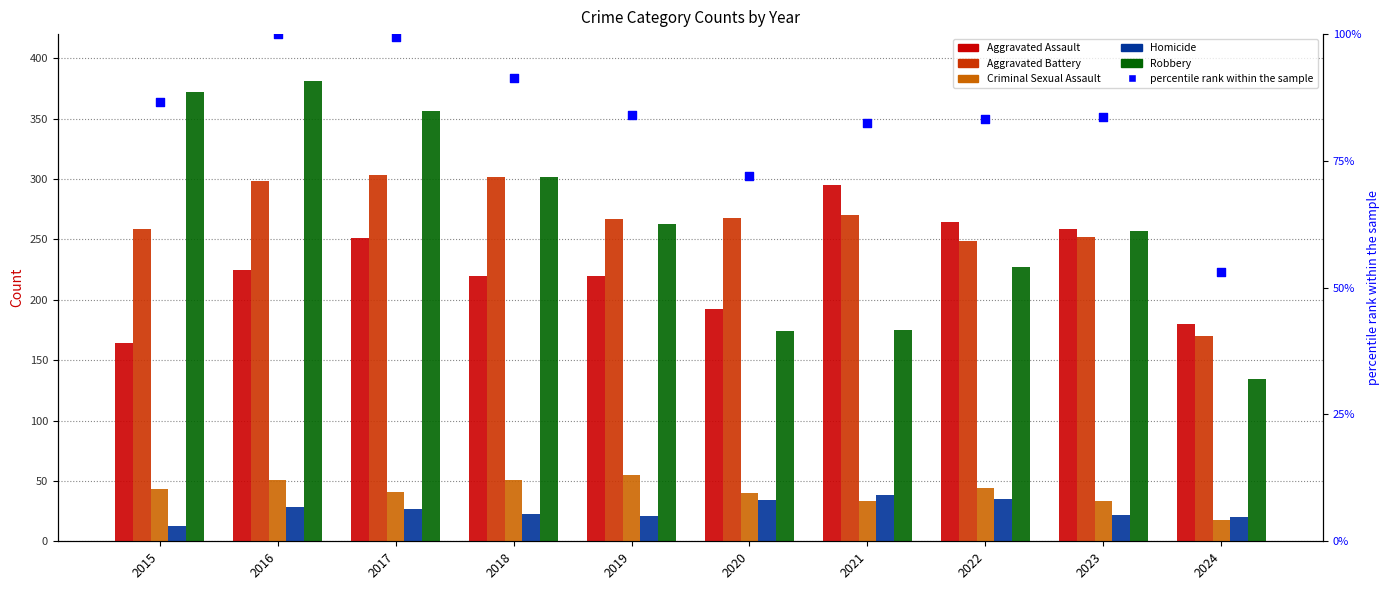

Which series contains the highest Y value?

Robbery